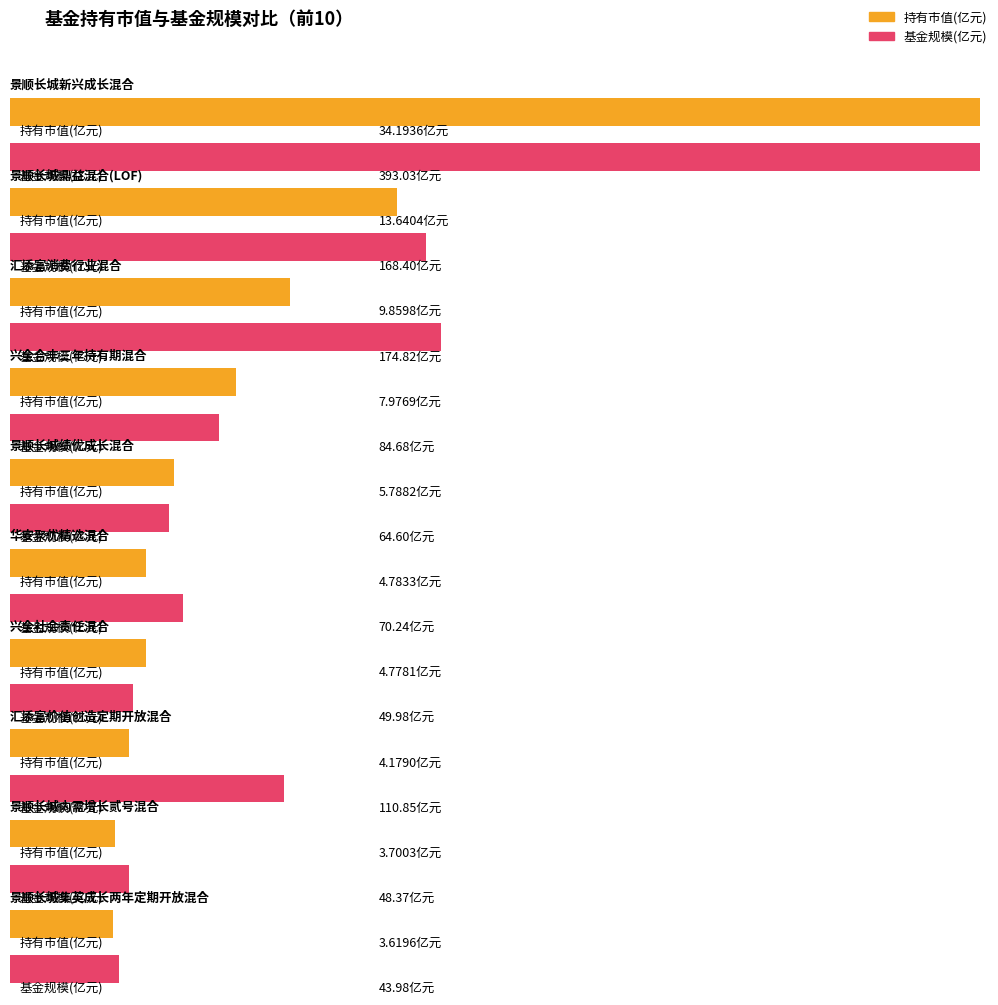

Which category has the lowest value in the 基金规模 series?

景顺长城集英成长两年定期开放混合